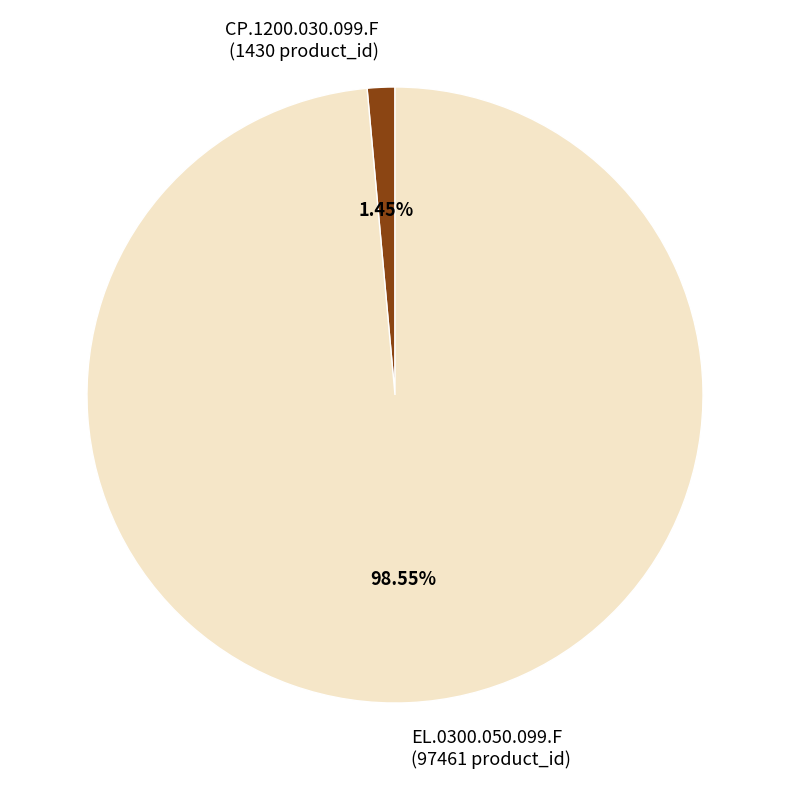

Which has a higher value, CP.1200.030.099.F or EL.0300.050.099.F?

EL.0300.050.099.F